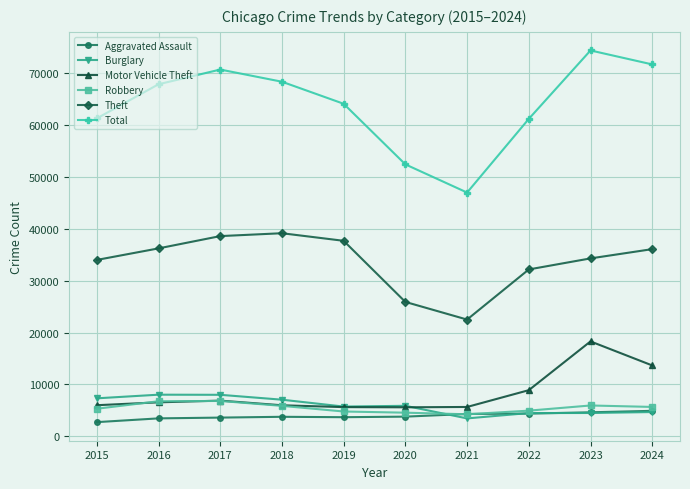

In Total, how many points are higher than both neighbors (excluding endpoints)?

2